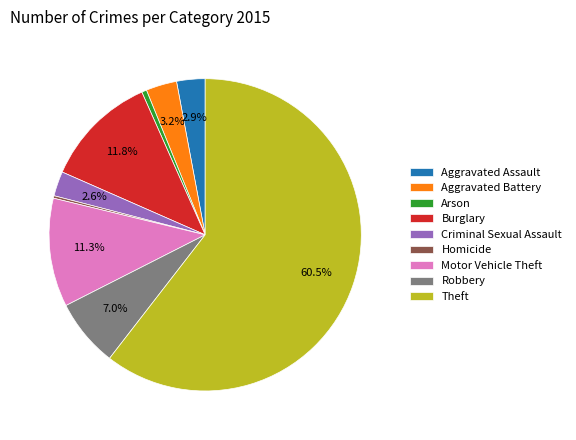

Which slice is the largest?

Theft